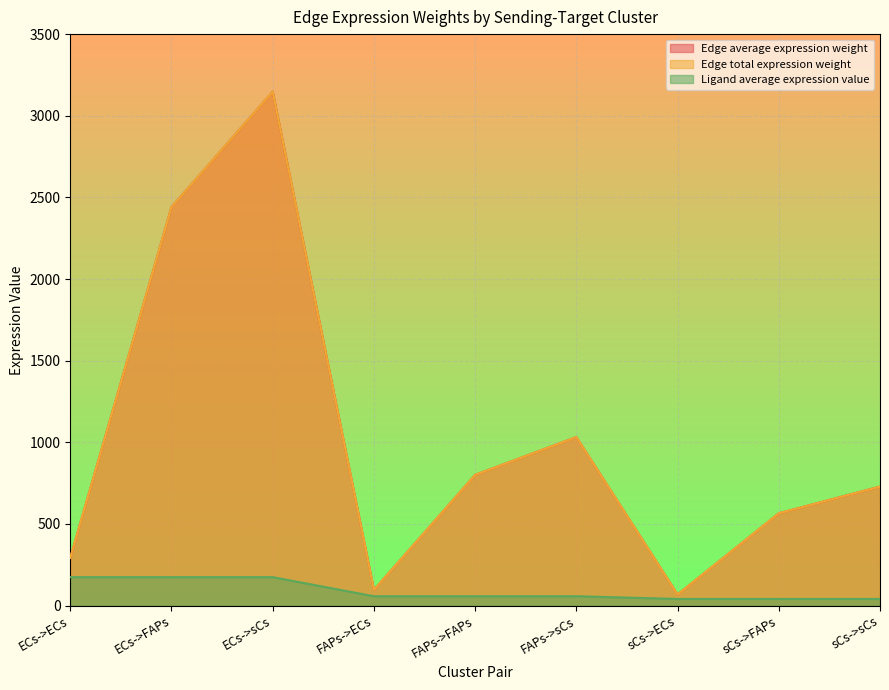

True or false: Edge average expression weight and Edge total expression weight intersect in this chart.

False